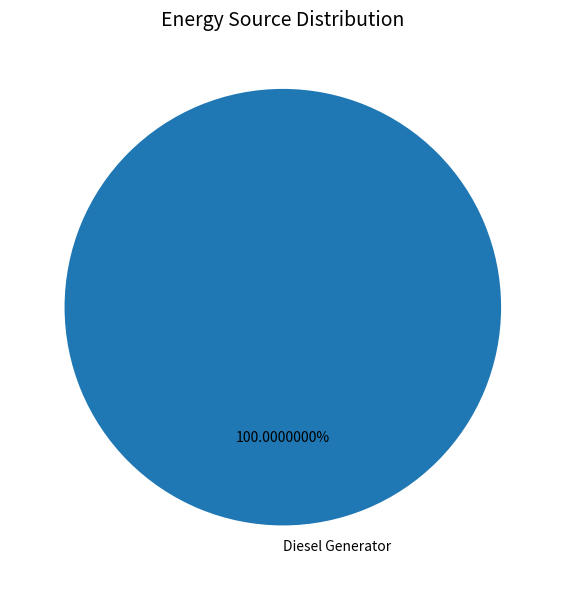

Does Diesel Generator represent more than half of the total?

Yes